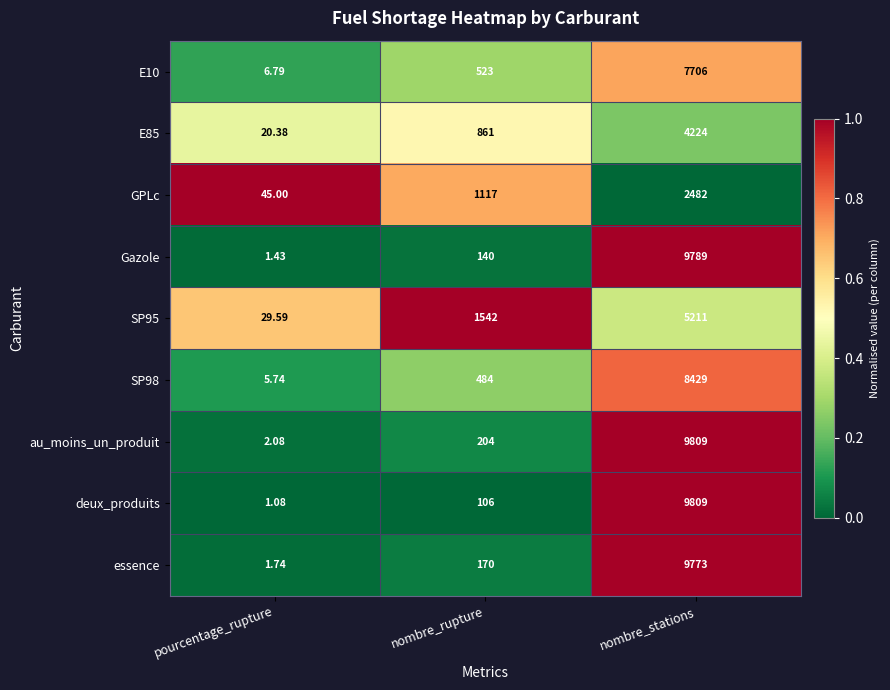

At pourcentage_rupture, list the series in order from smallest to largest.

deux_produits, Gazole, essence, au_moins_un_produit, SP98, E10, E85, SP95, GPLc